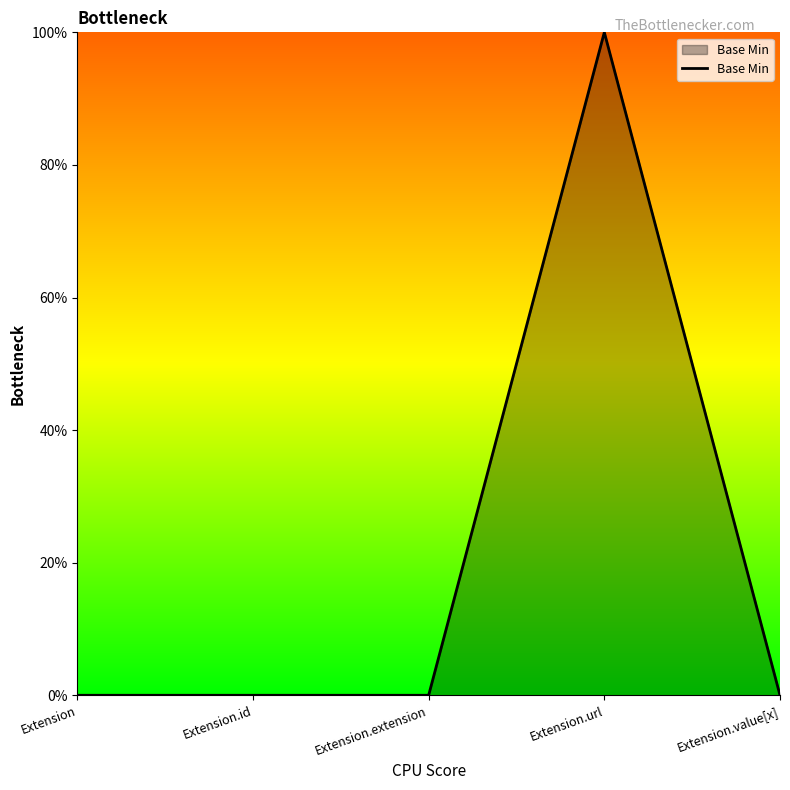

True or false: there are more than 0 points higher than both neighbors.

True